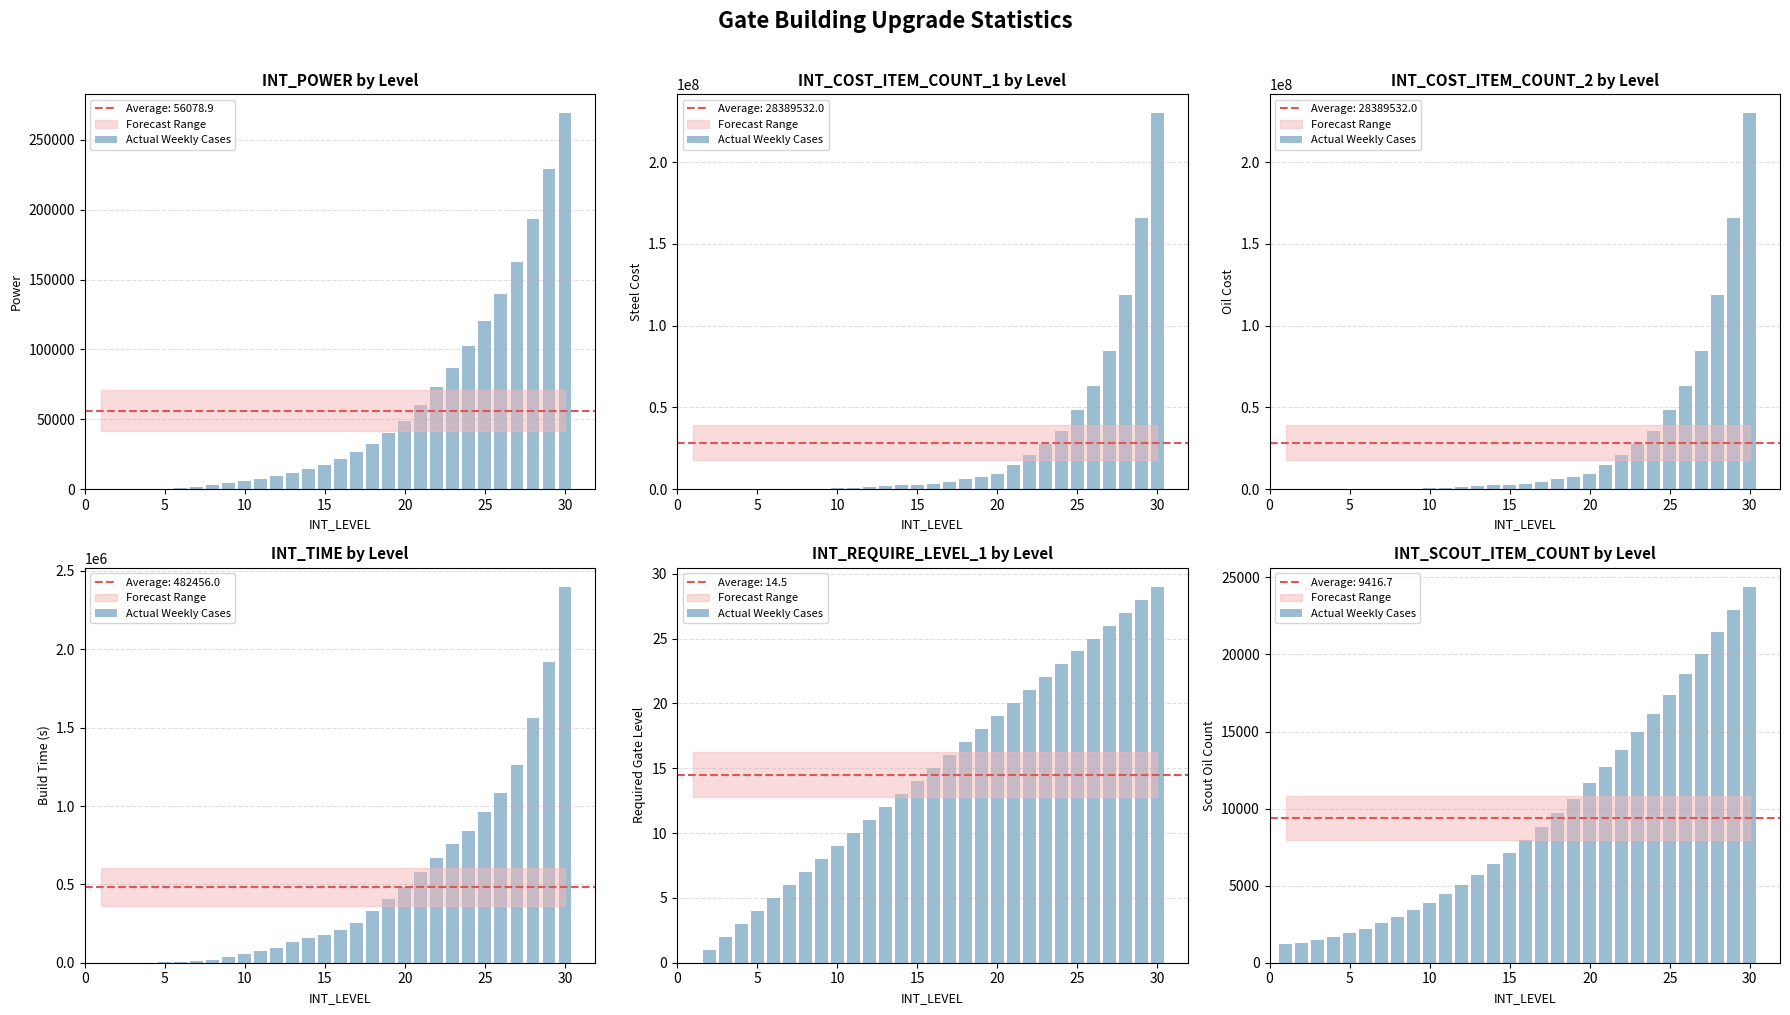

How many bars are there in total?

30